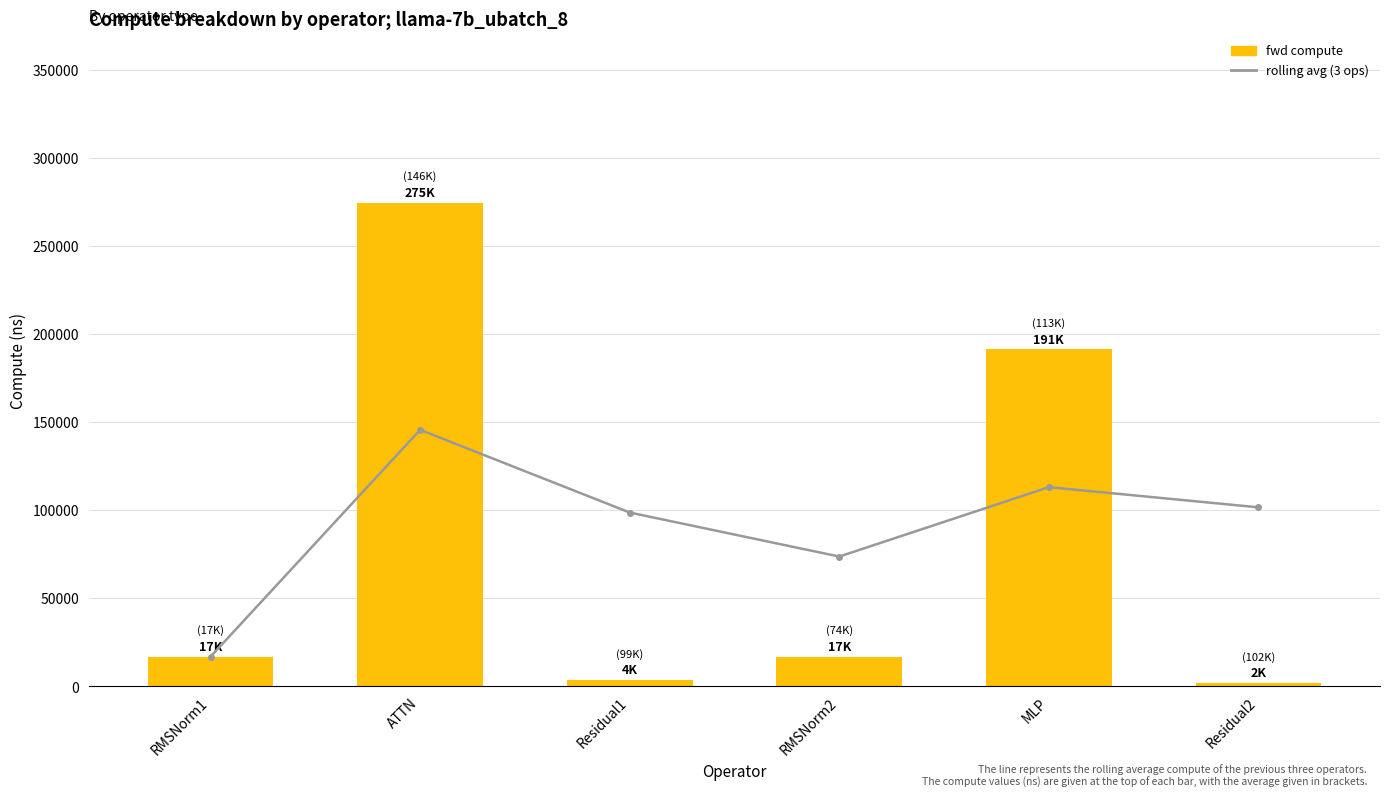

At which label is rolling avg closest to 81228?

RMSNorm2